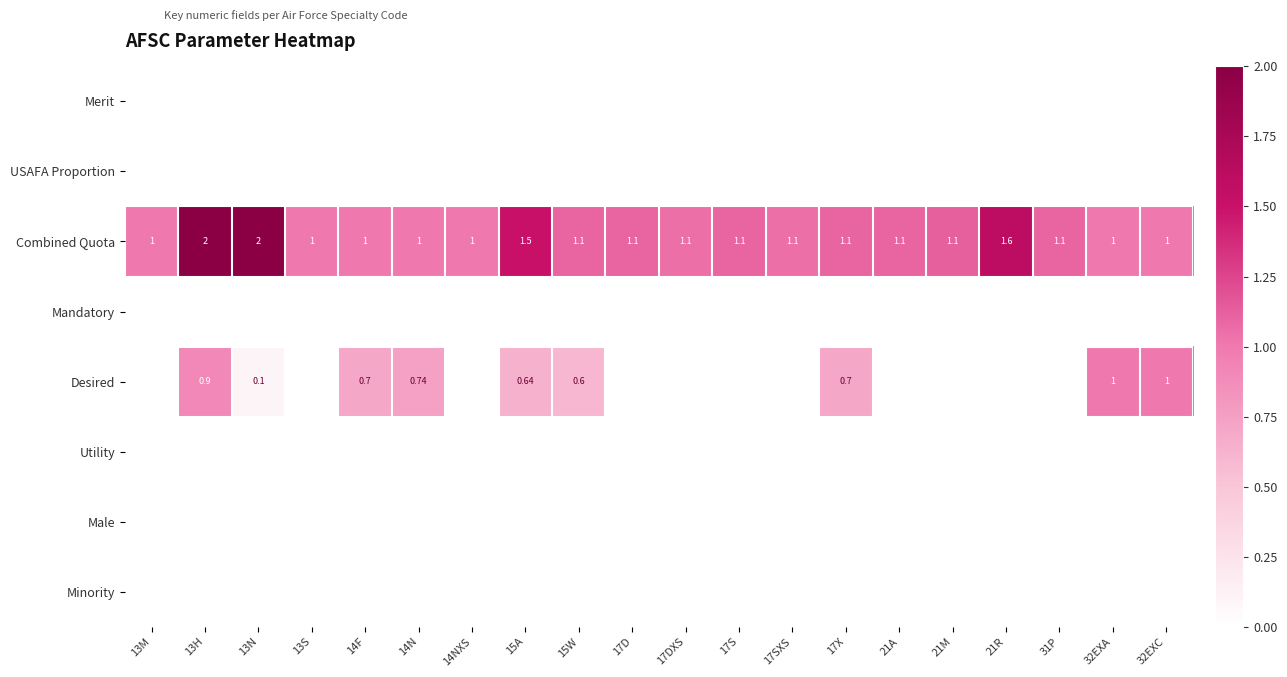

Is the value of USAFA Proportion at 32EXC greater than the value of Utility at 13H?

No